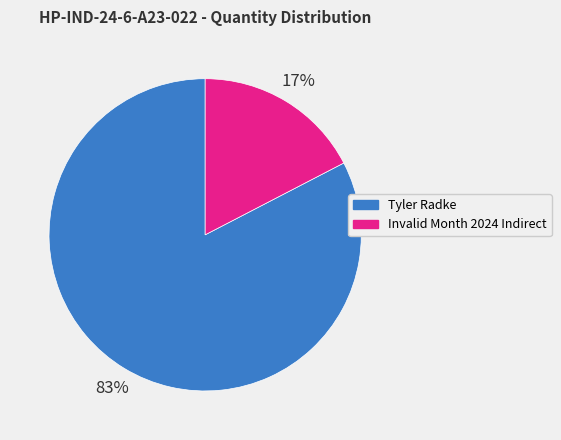

Count the number of slices in the pie.

2